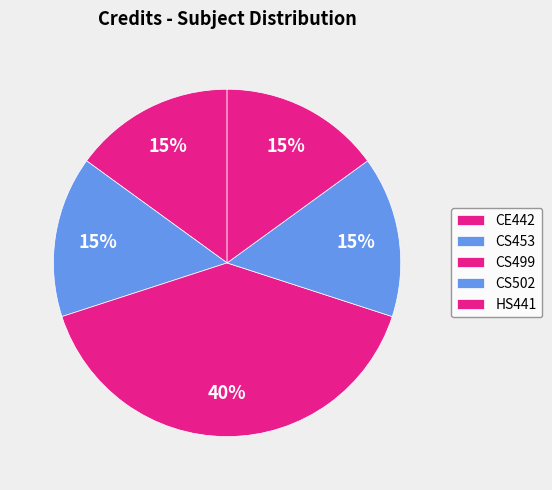

Count the number of slices in the pie.

5